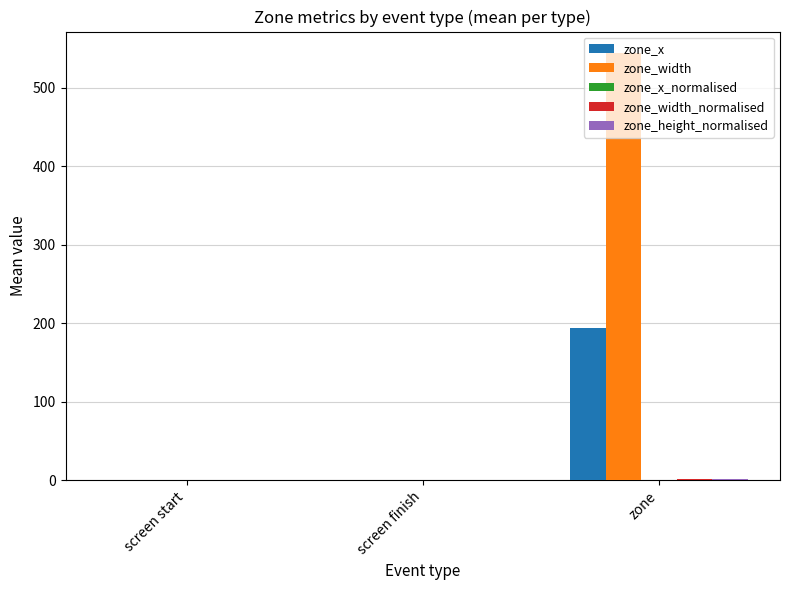

Between screen finish and zone, which series saw the biggest shift?

zone_width